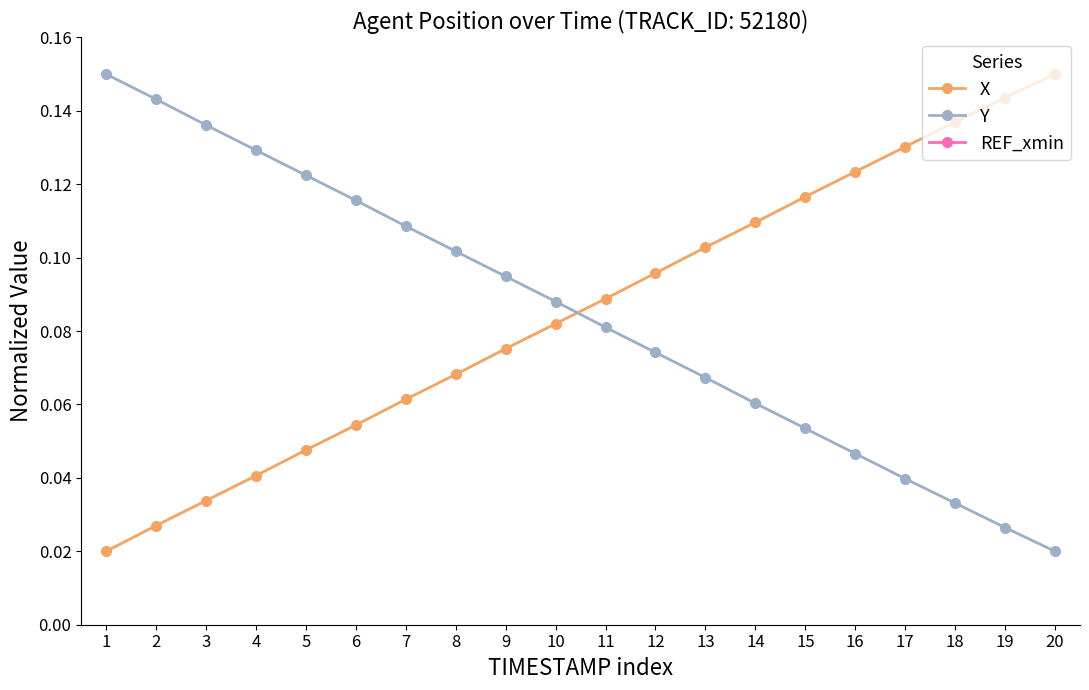

True or false: Y has a value of 0.0 at 10.

False